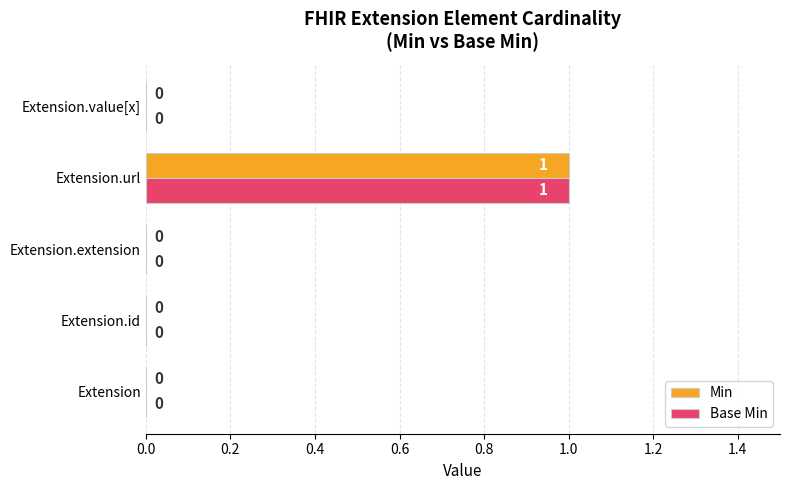

How many data points in Min are above 0?

1